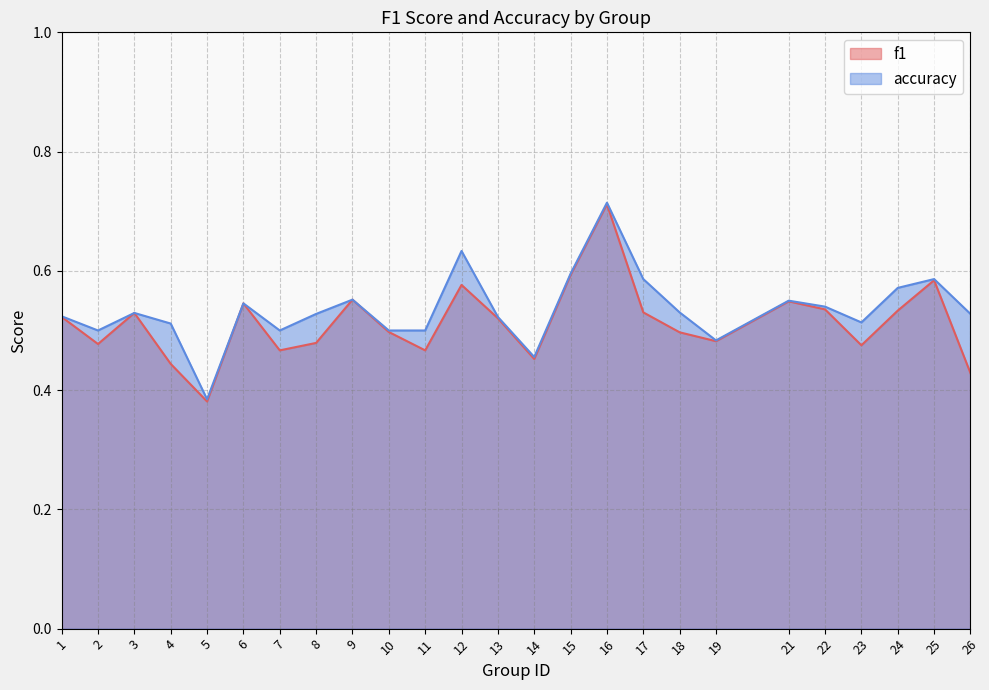

Where is the first local maximum for accuracy?

3